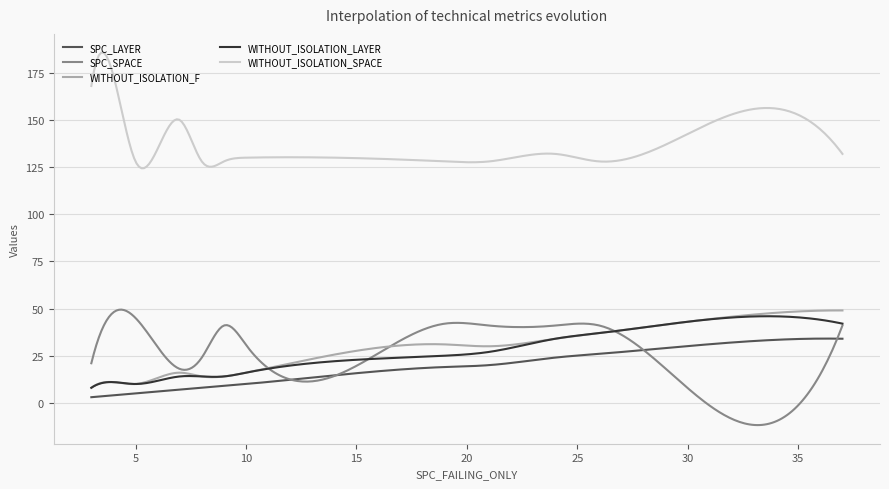

True or false: WITHOUT_ISOLATION_F and WITHOUT_ISOLATION_SPACE cross at least once.

False